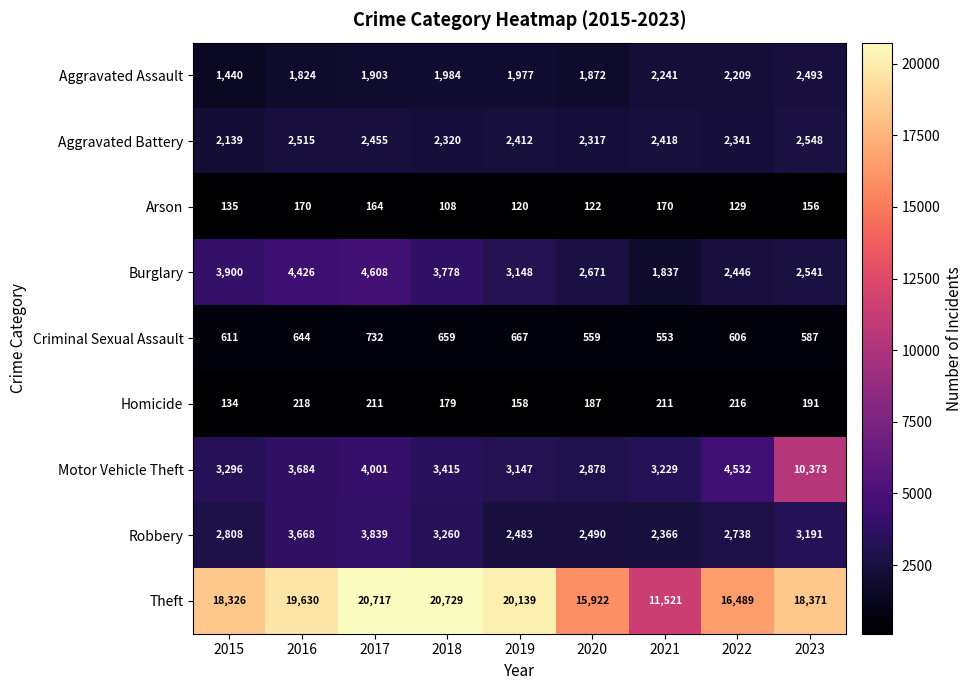

What is the sum of the Aggravated Assault values at 2022 and 2023?

4702